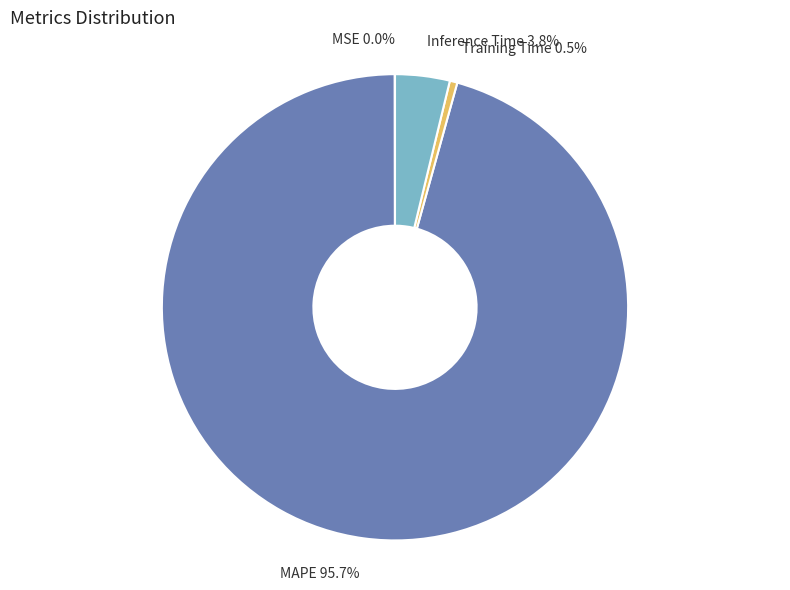

Is it true that Inference Time is 4% of the pie?

True